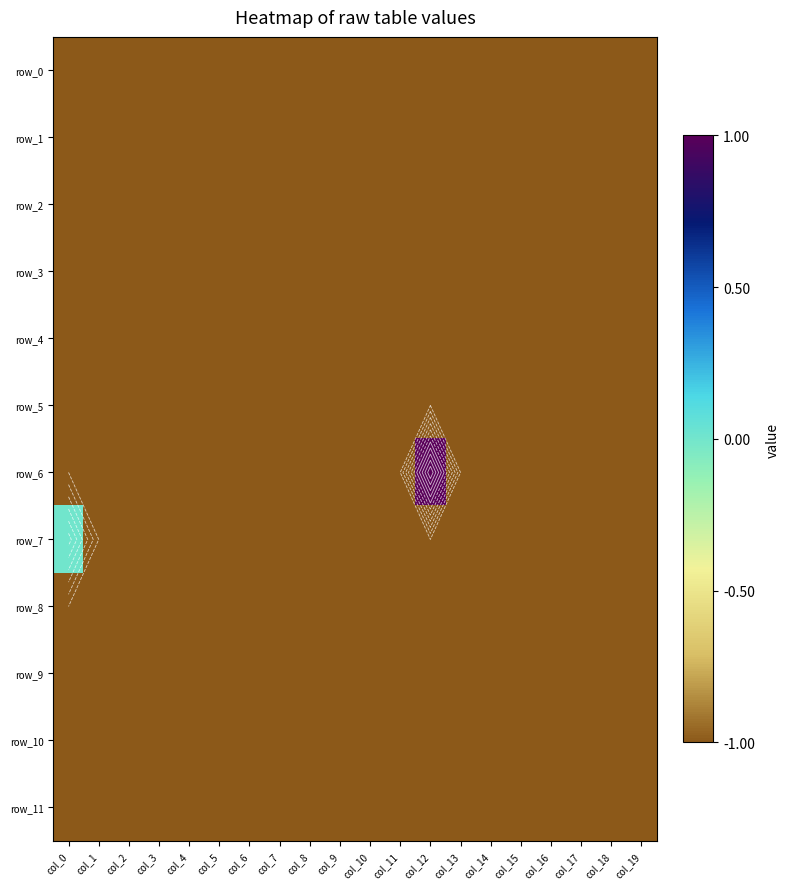

Reading left to right, what are all the values shown in this chart?

row_0: -1	-1	-1	-1	-1	-1	-1	-1	-1	-1	-1	-1	-1	-1	-1	-1	-1	-1	-1	-1
row_1: -1	-1	-1	-1	-1	-1	-1	-1	-1	-1	-1	-1	-1	-1	-1	-1	-1	-1	-1	-1
row_2: -1	-1	-1	-1	-1	-1	-1	-1	-1	-1	-1	-1	-1	-1	-1	-1	-1	-1	-1	-1
row_3: -1	-1	-1	-1	-1	-1	-1	-1	-1	-1	-1	-1	-1	-1	-1	-1	-1	-1	-1	-1
row_4: -1	-1	-1	-1	-1	-1	-1	-1	-1	-1	-1	-1	-1	-1	-1	-1	-1	-1	-1	-1
row_5: -1	-1	-1	-1	-1	-1	-1	-1	-1	-1	-1	-1	-1	-1	-1	-1	-1	-1	-1	-1
row_6: -1	-1	-1	-1	-1	-1	-1	-1	-1	-1	-1	-1	1	-1	-1	-1	-1	-1	-1	-1
row_7: 0	-1	-1	-1	-1	-1	-1	-1	-1	-1	-1	-1	-1	-1	-1	-1	-1	-1	-1	-1
row_8: -1	-1	-1	-1	-1	-1	-1	-1	-1	-1	-1	-1	-1	-1	-1	-1	-1	-1	-1	-1
row_9: -1	-1	-1	-1	-1	-1	-1	-1	-1	-1	-1	-1	-1	-1	-1	-1	-1	-1	-1	-1
row_10: -1	-1	-1	-1	-1	-1	-1	-1	-1	-1	-1	-1	-1	-1	-1	-1	-1	-1	-1	-1
row_11: -1	-1	-1	-1	-1	-1	-1	-1	-1	-1	-1	-1	-1	-1	-1	-1	-1	-1	-1	-1